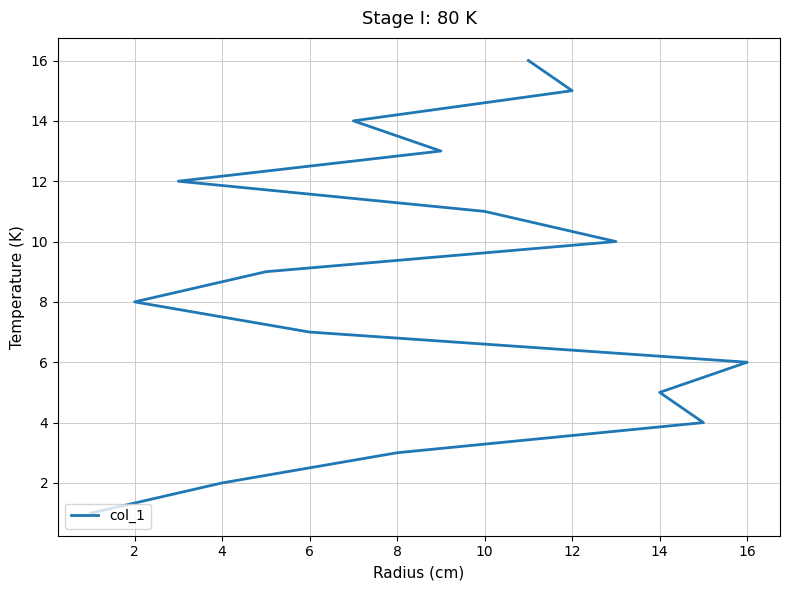

What is the difference between the maximum and minimum values?

15